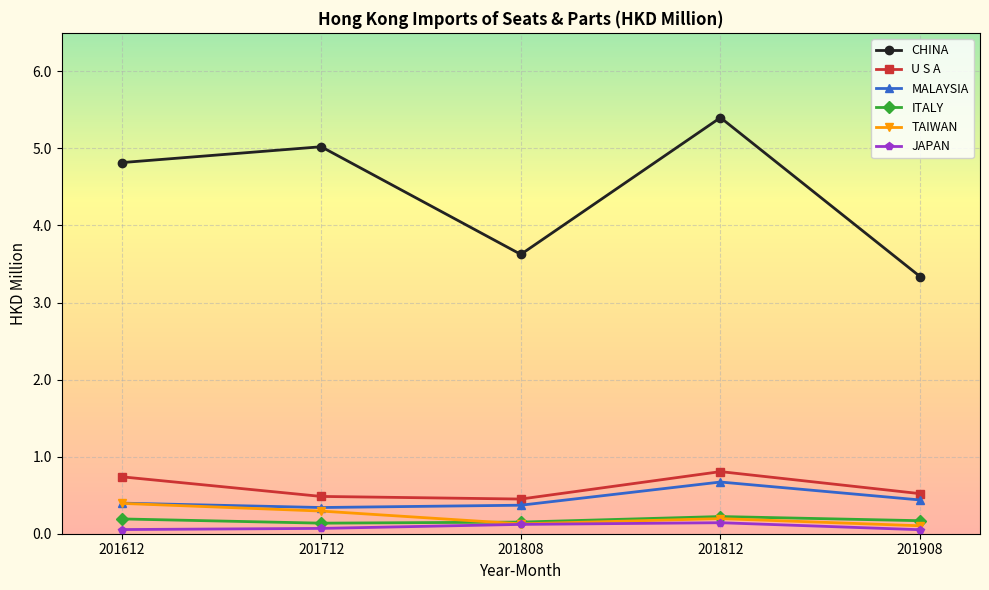

Between 201808 and 201812, which series saw the biggest shift?

CHINA